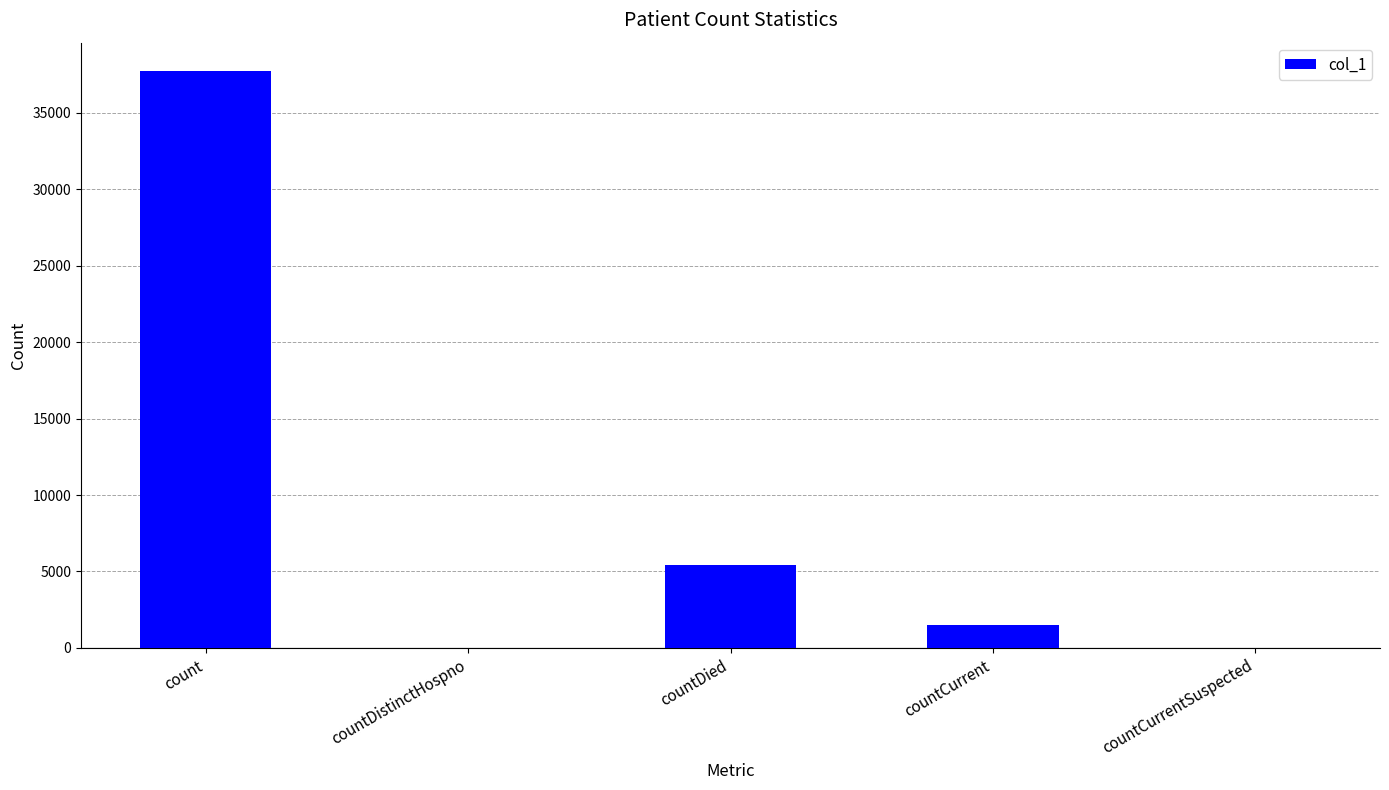

What is the change in value from count to countCurrentSuspected?

-37701